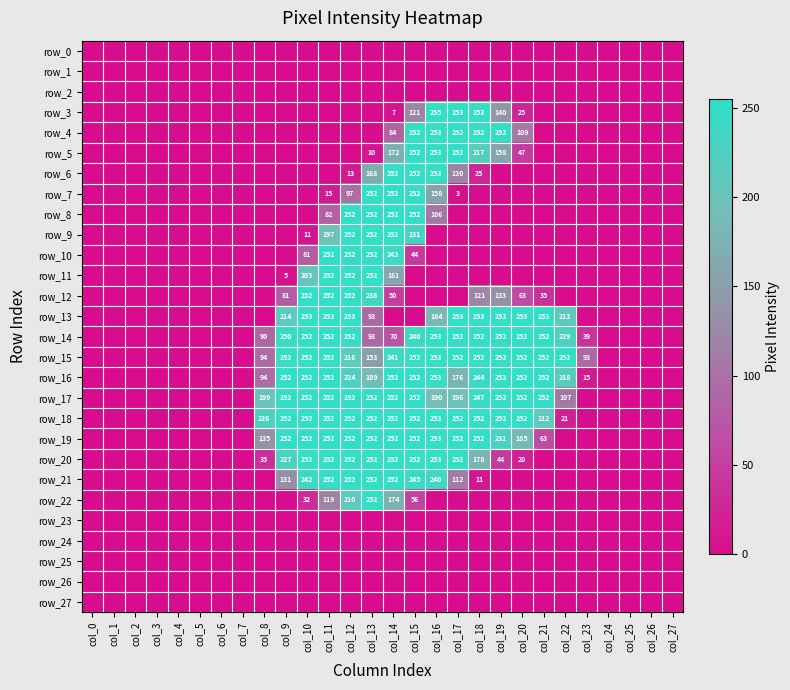

Reading left to right, extract all data points from this chart.

row_0: 0	0	0	0	0	0	0	0	0	0	0	0	0	0	0	0	0	0	0	0	0	0	0	0	0	0	0	0
row_1: 0	0	0	0	0	0	0	0	0	0	0	0	0	0	0	0	0	0	0	0	0	0	0	0	0	0	0	0
row_2: 0	0	0	0	0	0	0	0	0	0	0	0	0	0	0	0	0	0	0	0	0	0	0	0	0	0	0	0
row_3: 0	0	0	0	0	0	0	0	0	0	0	0	0	0	7	121	255	253	253	140	25	0	0	0	0	0	0	0
row_4: 0	0	0	0	0	0	0	0	0	0	0	0	0	0	84	252	253	252	252	252	109	0	0	0	0	0	0	0
row_5: 0	0	0	0	0	0	0	0	0	0	0	0	0	10	172	252	253	252	217	158	47	0	0	0	0	0	0	0
row_6: 0	0	0	0	0	0	0	0	0	0	0	0	13	168	252	252	253	120	25	0	0	0	0	0	0	0	0	0
row_7: 0	0	0	0	0	0	0	0	0	0	0	15	97	252	252	252	158	3	0	0	0	0	0	0	0	0	0	0
row_8: 0	0	0	0	0	0	0	0	0	0	0	82	252	252	252	252	106	0	0	0	0	0	0	0	0	0	0	0
row_9: 0	0	0	0	0	0	0	0	0	0	11	197	252	252	252	231	0	0	0	0	0	0	0	0	0	0	0	0
row_10: 0	0	0	0	0	0	0	0	0	0	81	252	252	252	243	44	0	0	0	0	0	0	0	0	0	0	0	0
row_11: 0	0	0	0	0	0	0	0	0	5	203	252	252	252	161	0	0	0	0	0	0	0	0	0	0	0	0	0
row_12: 0	0	0	0	0	0	0	0	0	81	252	252	252	238	50	0	0	0	121	133	63	35	0	0	0	0	0	0
row_13: 0	0	0	0	0	0	0	0	0	214	253	253	253	93	0	0	184	253	253	253	253	253	213	0	0	0	0	0
row_14: 0	0	0	0	0	0	0	0	90	250	252	252	252	93	70	240	253	252	252	252	252	252	229	39	0	0	0	0
row_15: 0	0	0	0	0	0	0	0	94	252	252	252	216	153	241	252	253	252	252	252	252	252	252	93	0	0	0	0
row_16: 0	0	0	0	0	0	0	0	94	252	252	252	224	189	252	252	253	176	244	252	252	252	218	15	0	0	0	0
row_17: 0	0	0	0	0	0	0	0	199	252	252	252	252	252	252	252	190	196	247	252	252	252	107	0	0	0	0	0
row_18: 0	0	0	0	0	0	0	0	226	252	252	252	252	252	252	252	253	252	252	252	252	212	21	0	0	0	0	0
row_19: 0	0	0	0	0	0	0	0	135	252	252	252	252	252	252	252	253	252	252	231	185	63	0	0	0	0	0	0
row_20: 0	0	0	0	0	0	0	0	35	227	252	252	252	252	252	252	253	252	178	44	20	0	0	0	0	0	0	0
row_21: 0	0	0	0	0	0	0	0	0	131	242	252	252	252	252	245	240	112	11	0	0	0	0	0	0	0	0	0
row_22: 0	0	0	0	0	0	0	0	0	0	32	119	210	252	174	56	0	0	0	0	0	0	0	0	0	0	0	0
row_23: 0	0	0	0	0	0	0	0	0	0	0	0	0	0	0	0	0	0	0	0	0	0	0	0	0	0	0	0
row_24: 0	0	0	0	0	0	0	0	0	0	0	0	0	0	0	0	0	0	0	0	0	0	0	0	0	0	0	0
row_25: 0	0	0	0	0	0	0	0	0	0	0	0	0	0	0	0	0	0	0	0	0	0	0	0	0	0	0	0
row_26: 0	0	0	0	0	0	0	0	0	0	0	0	0	0	0	0	0	0	0	0	0	0	0	0	0	0	0	0
row_27: 0	0	0	0	0	0	0	0	0	0	0	0	0	0	0	0	0	0	0	0	0	0	0	0	0	0	0	0